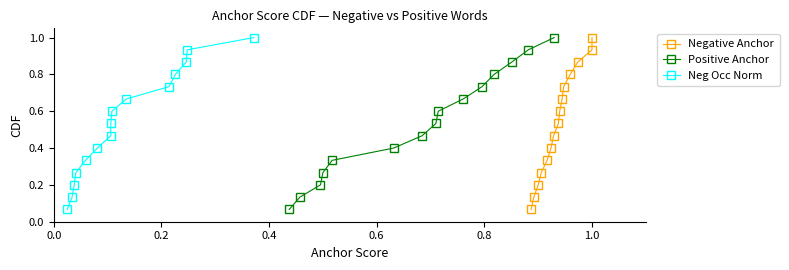

True or false: Negative Anchor and Positive Anchor intersect in this chart.

False